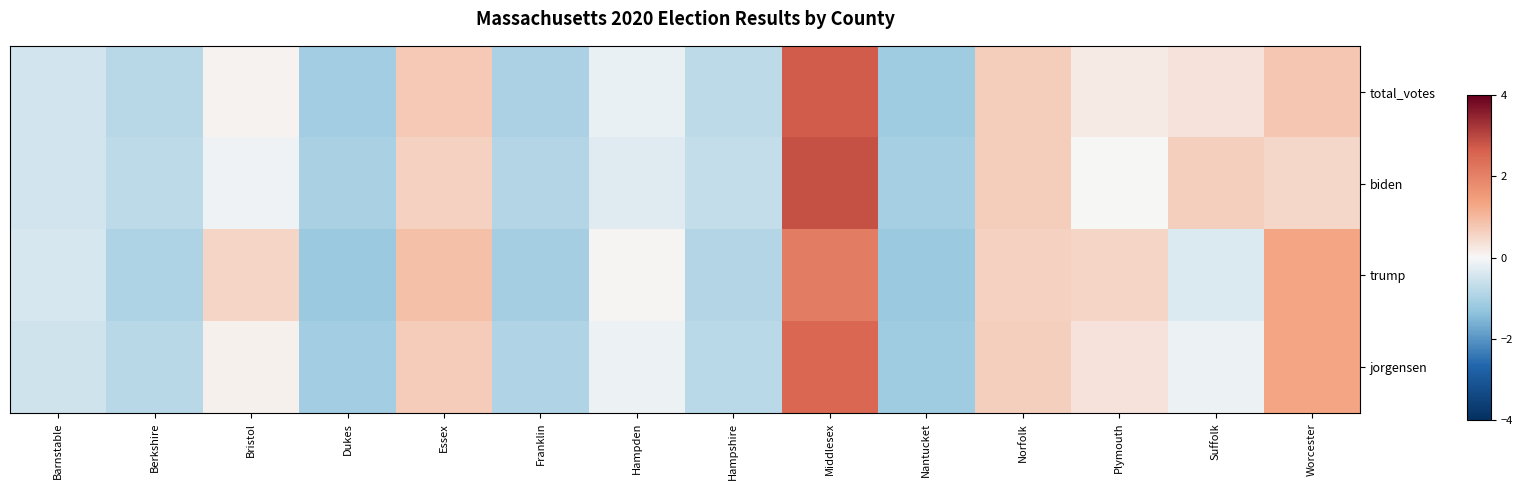

Which has a higher value, Berkshire or Middlesex?

Middlesex